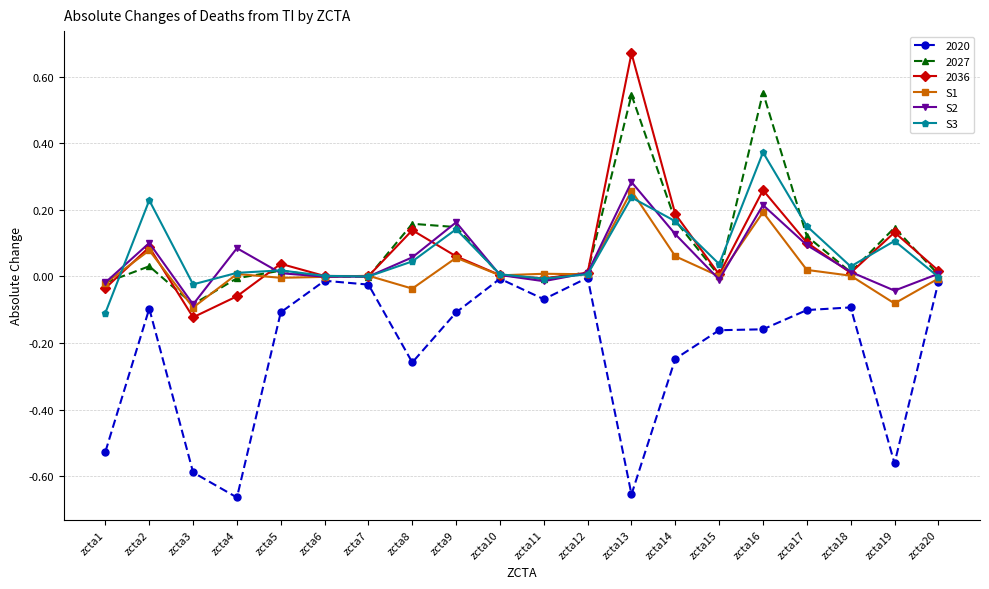

True or false: S1 has a value of 0.0 at zcta4.

True